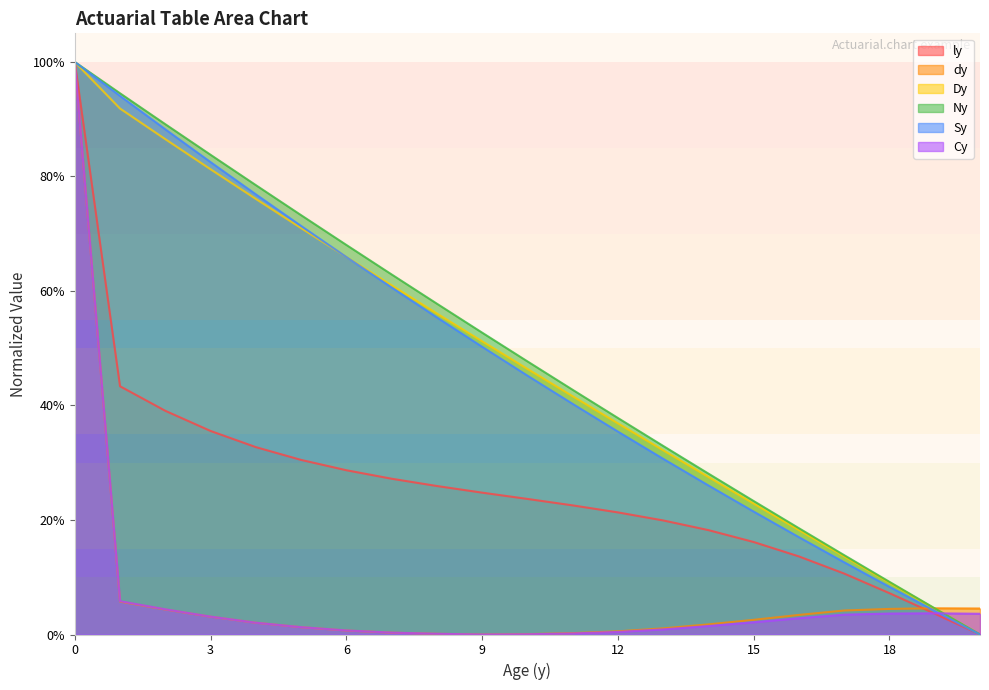

What is the difference between the highest and lowest values at 7?

0.6